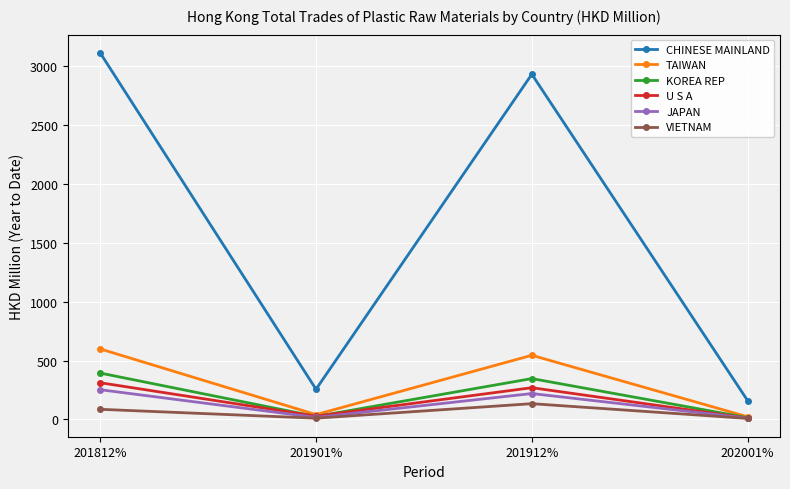

Which series has the largest range (max minus min)?

CHINESE MAINLAND